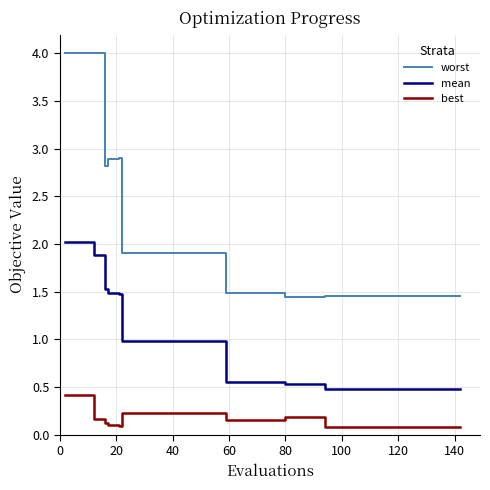

What is the highest value of the best series?

0.4